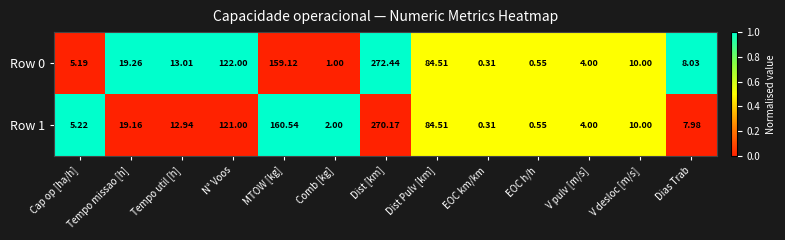

At which label is Row 1 closest to 135?

N° Voos